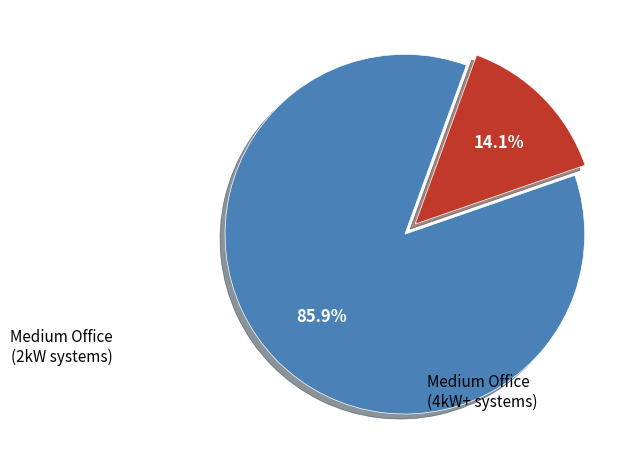

Between Medium Office (2kW systems) and Medium Office (4kW+ systems), which is larger?

Medium Office (4kW+ systems)